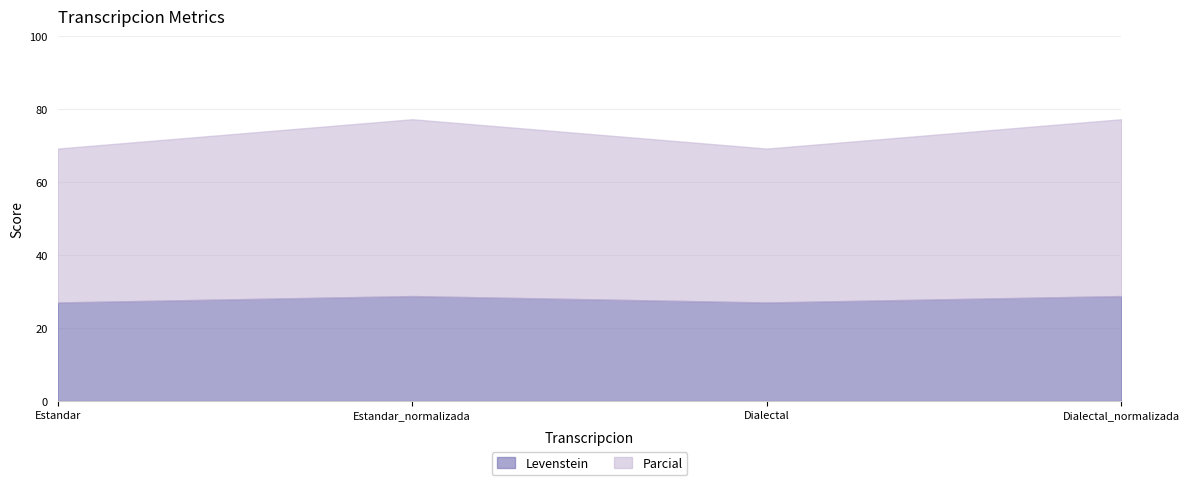

What is the label of the 2nd point from the left?

Estandar_normalizada